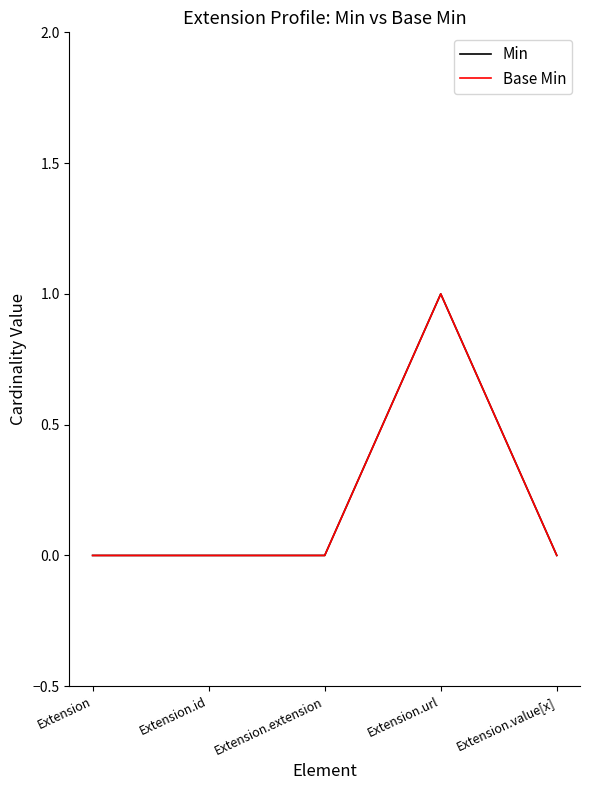

Which series changed the most between Extension and Extension.value[x]?

Min